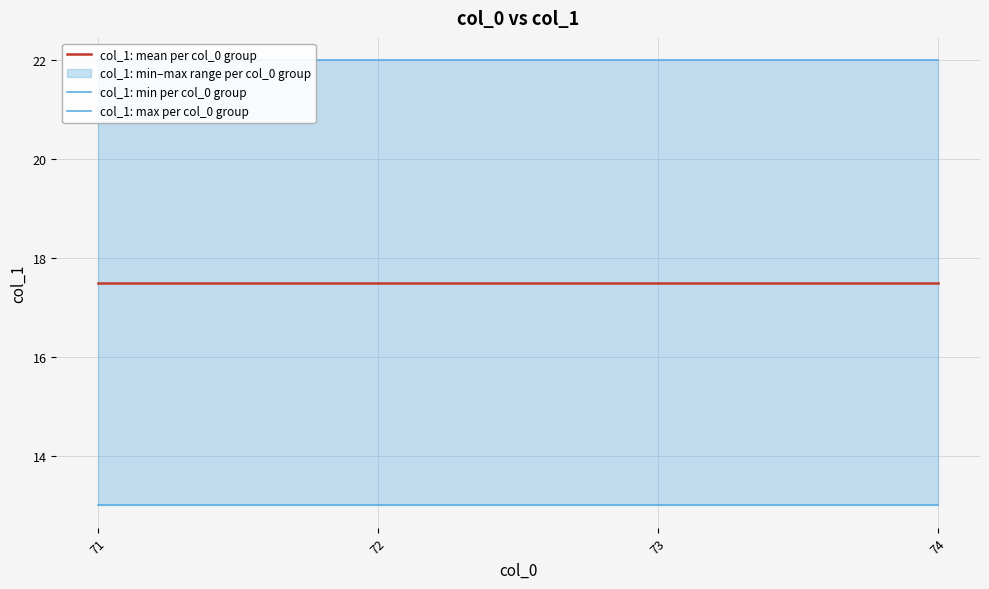

Which series has the largest total across all categories?

col_1: max per col_0 group